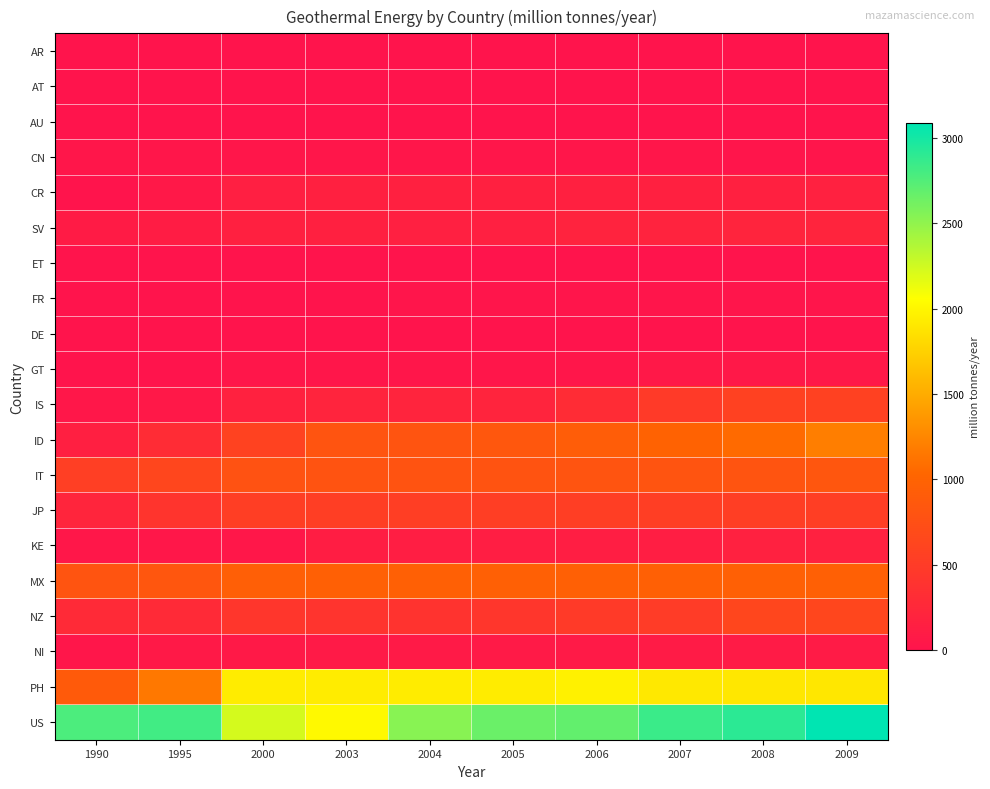

At which category is the sum across all series the highest?

2009